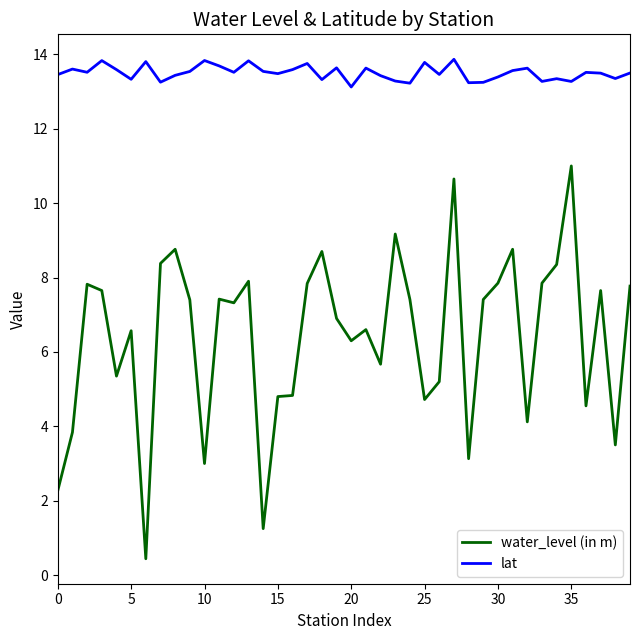

Rank the series by their maximum value, from lowest to highest.

water_level (in m), lat